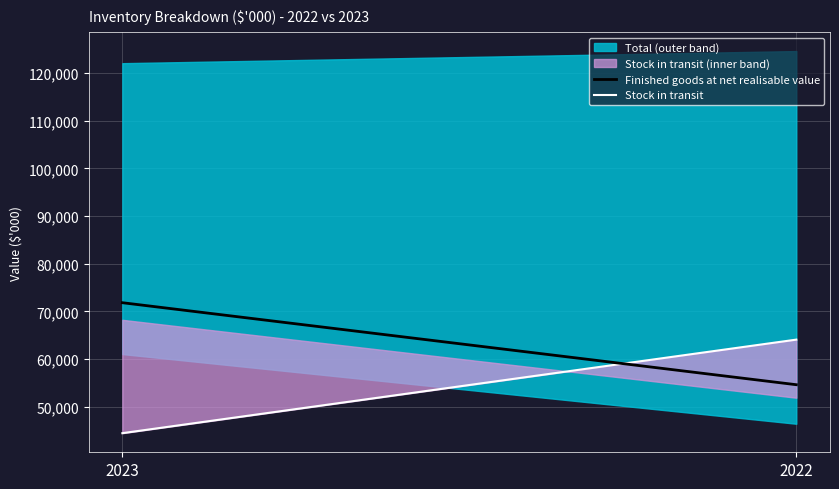

Rank the categories by Finished goods at net realisable value value from lowest to highest.

2022, 2023